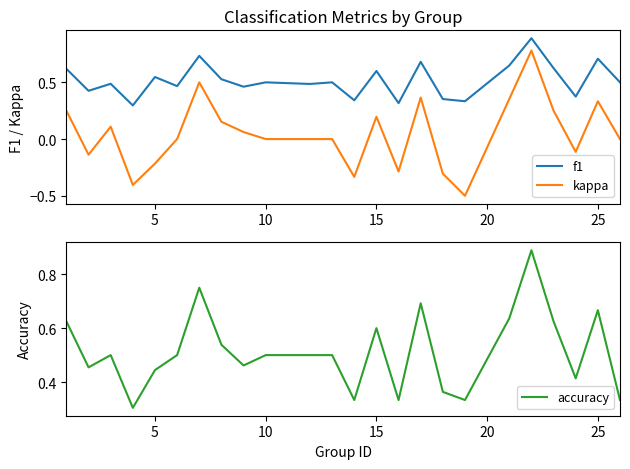

The value of accuracy at 15 is 0.6. True or false?

True